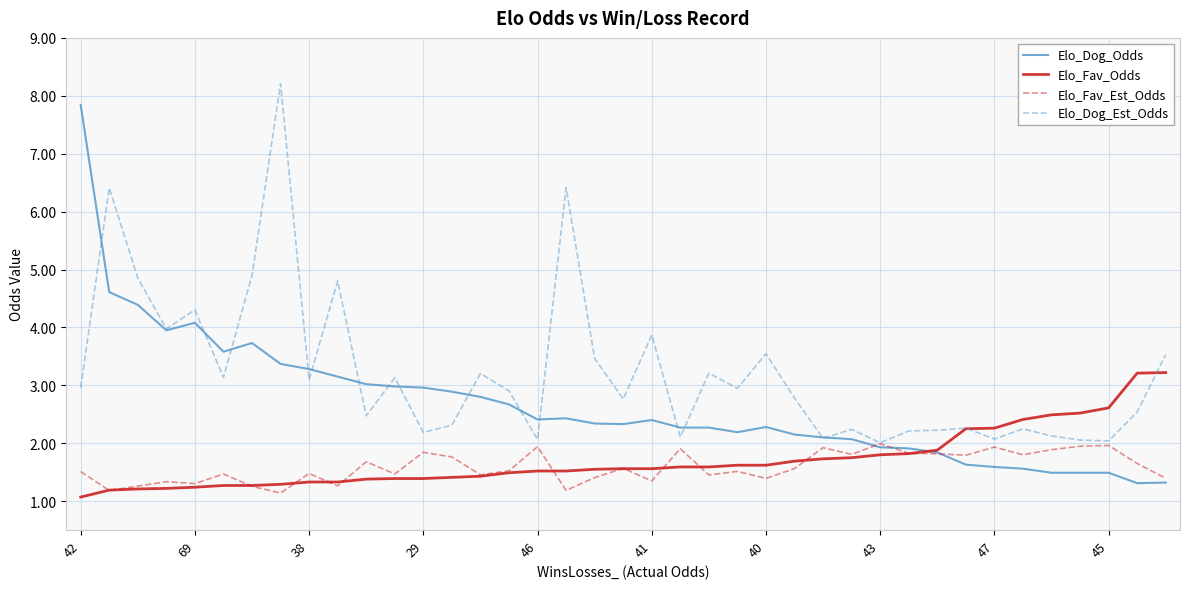

What is the maximum value shown in the chart?

8.2